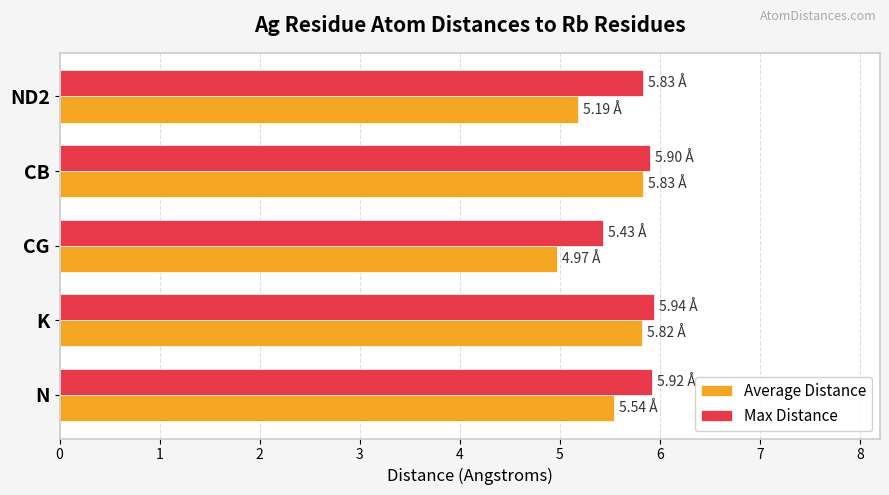

List the series in order of their overall mean, lowest first.

Average Distance, Max Distance